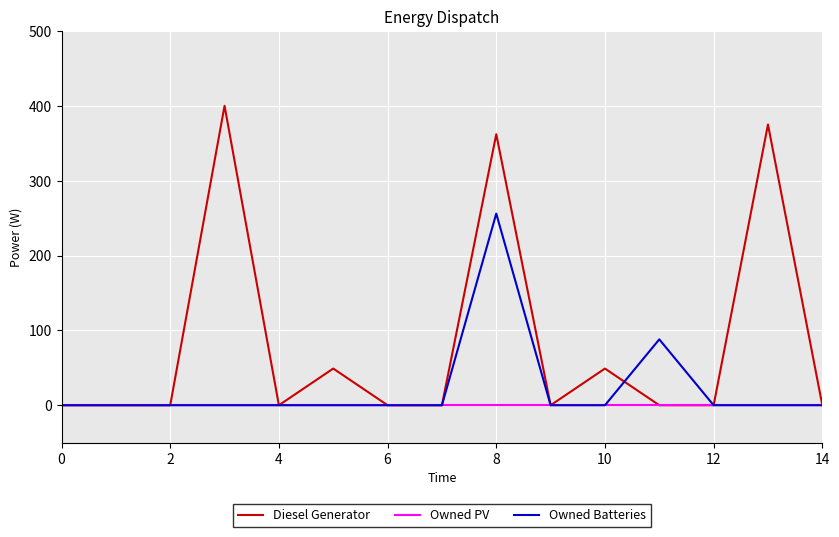

Which series has the largest total across all categories?

Diesel Generator